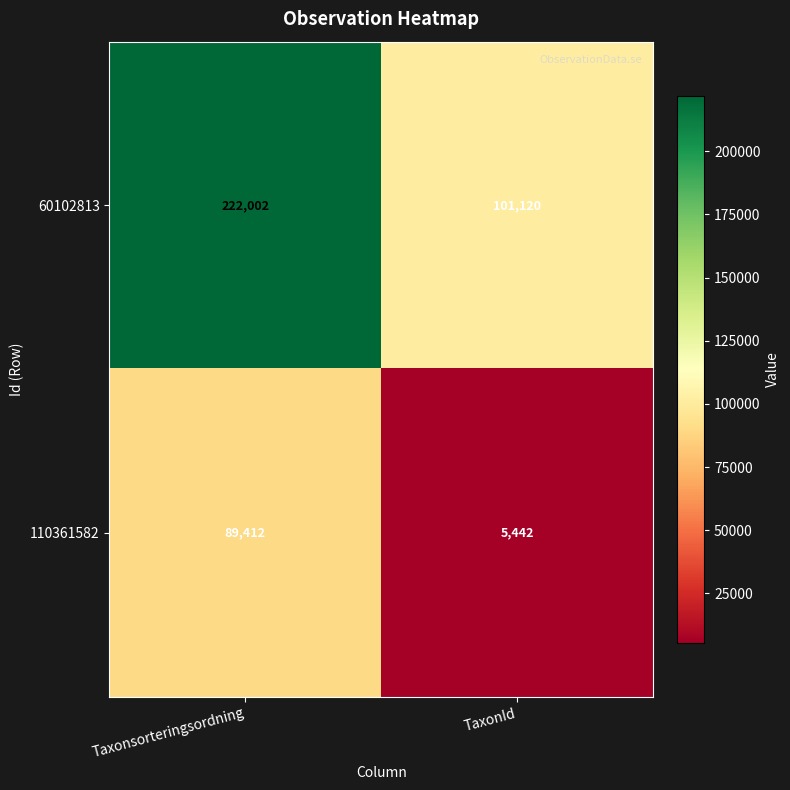

At which category does the chart reach its minimum across all series?

TaxonId